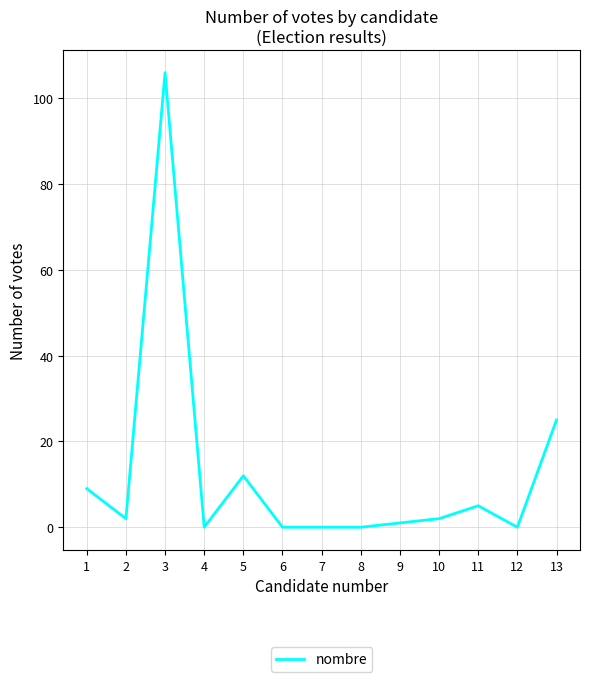

The value at 1 is 9. True or false?

True